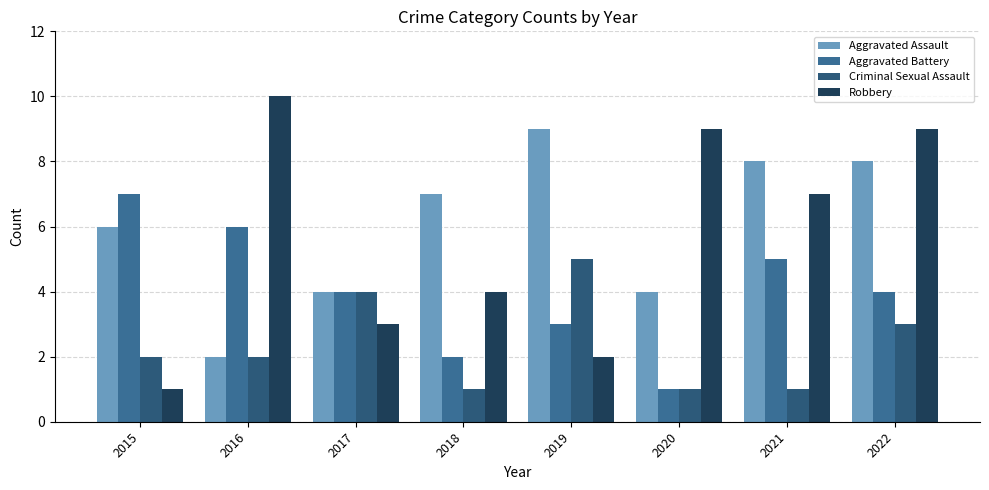

List the labels in order of Aggravated Battery value, largest first.

2015, 2016, 2021, 2017, 2022, 2019, 2018, 2020